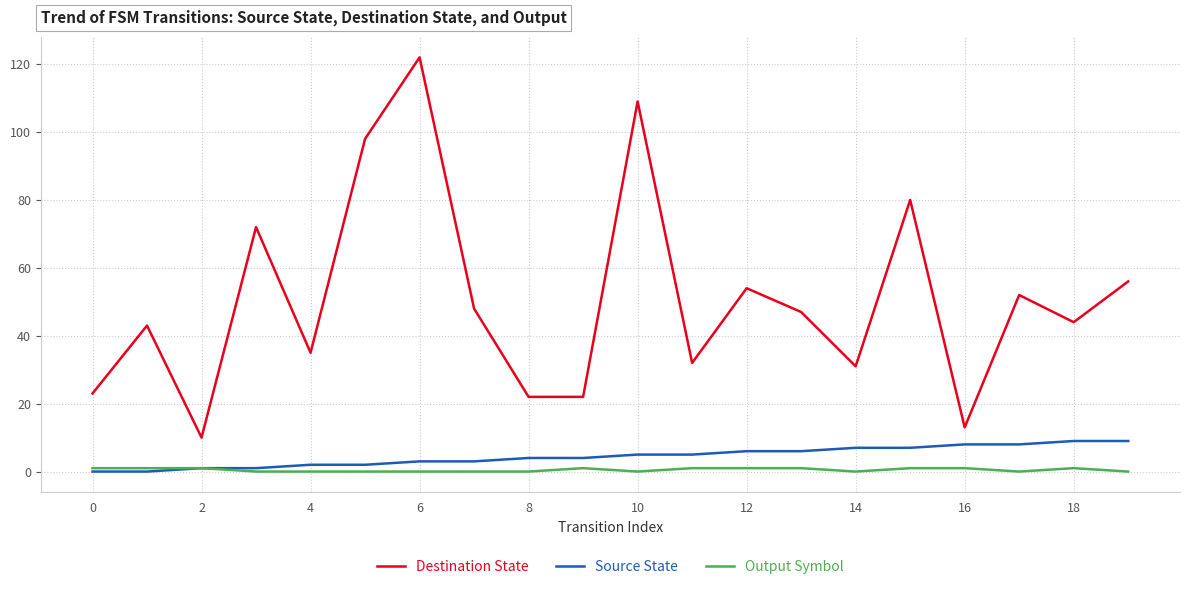

Is this an area chart (filled region under the line)?

No